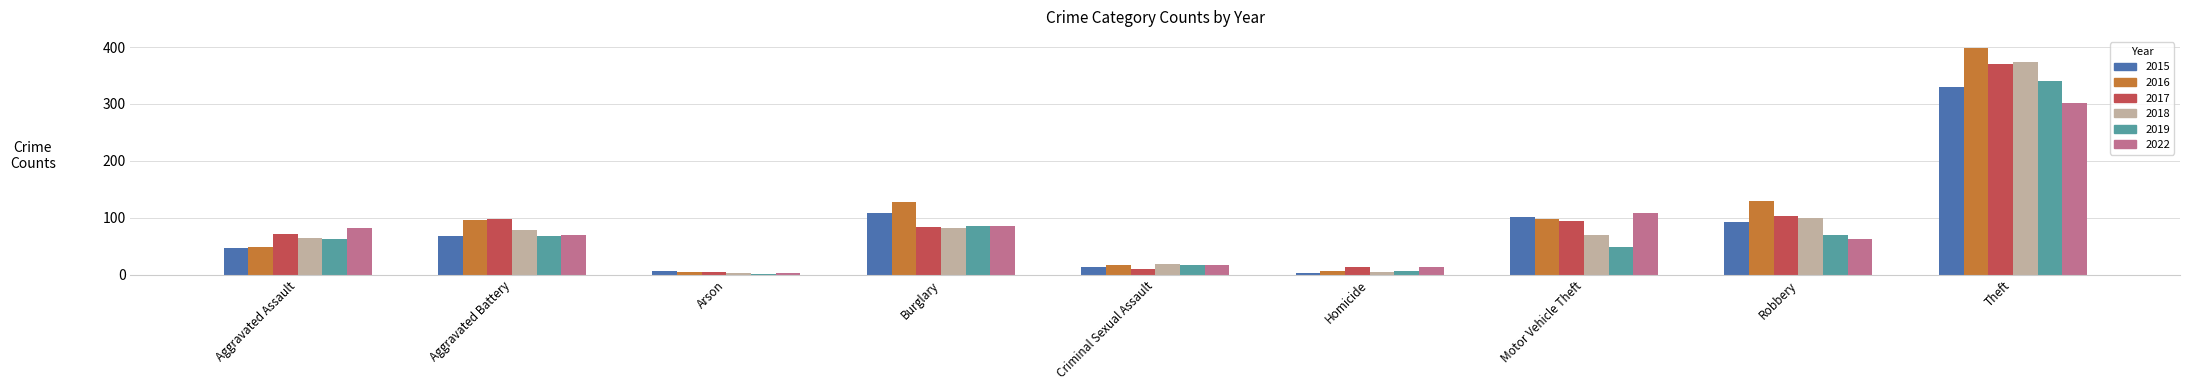

What position from the right is Robbery?

2